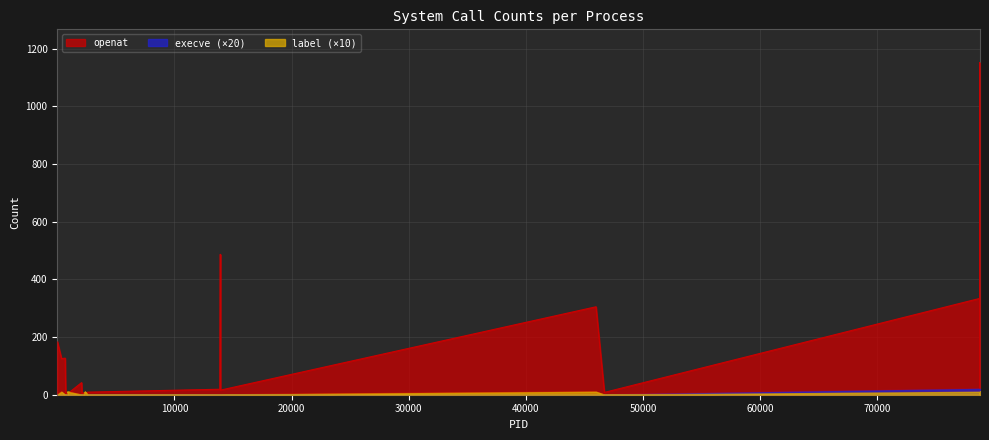

What is the highest value of the openat series?

1152